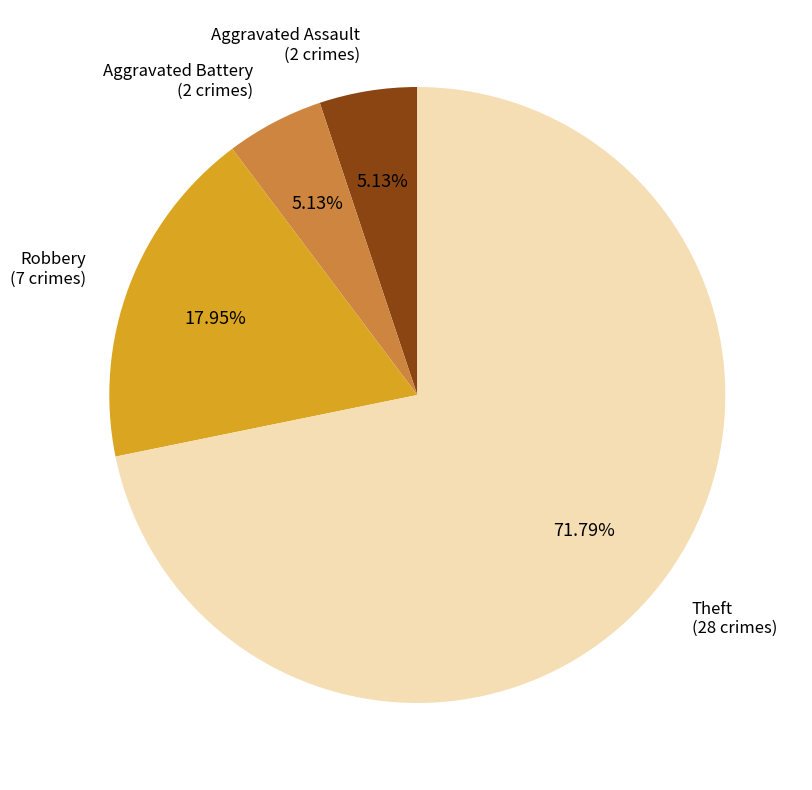

Is there a majority slice in this chart?

Yes